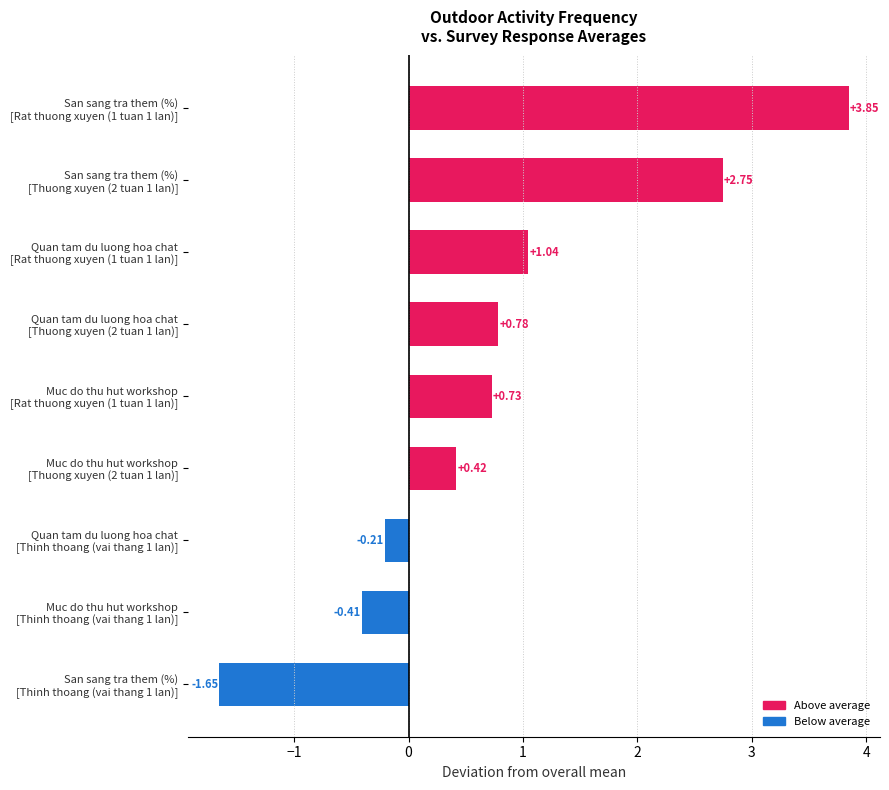

What is the sum of all values?

7.3